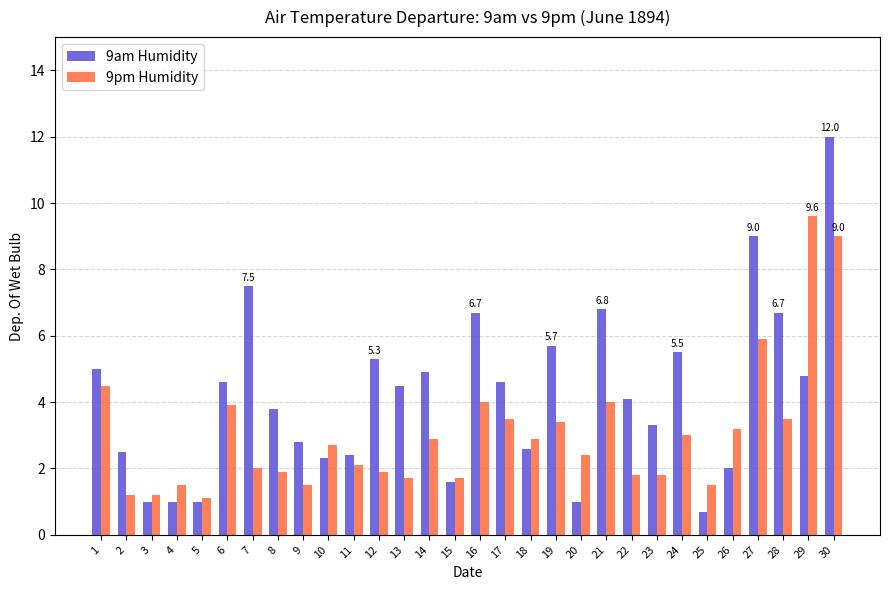

At which label is 9am Humidity closest to 6?

19